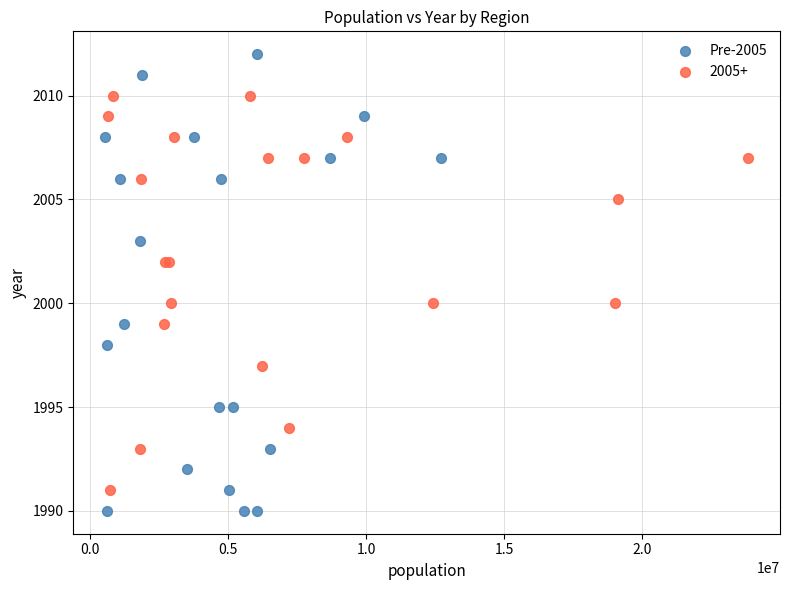

Which series has the widest spread of Y values?

Pre-2005